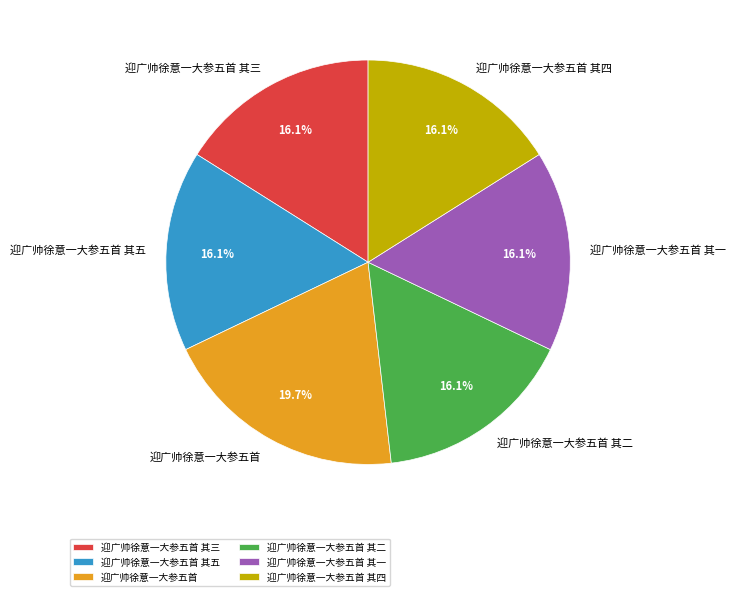

To the nearest percent, what is the difference between the largest and smallest slice percentages?

4%